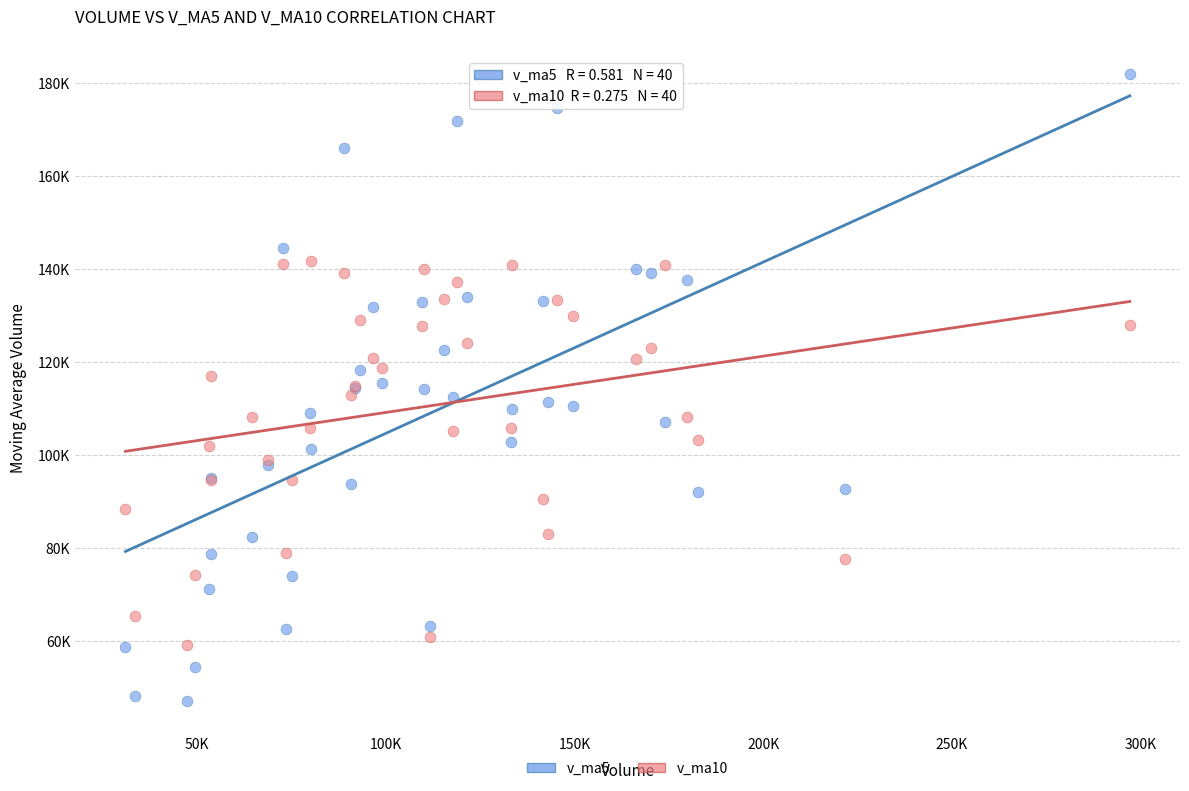

Which series contains the lowest Y value?

v_ma5